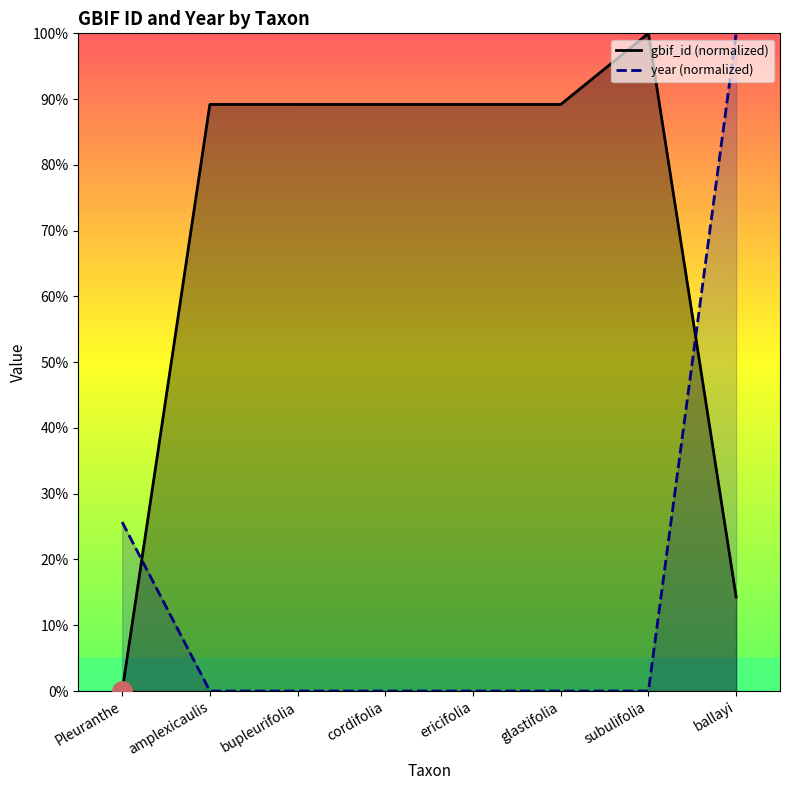

At which label is gbif_id closest to 50?

ballayi